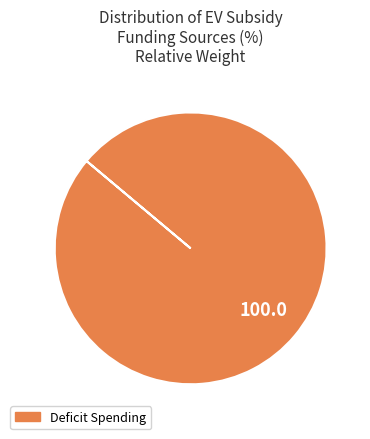

Is it true that Deficit Spending is 100% of the pie?

True